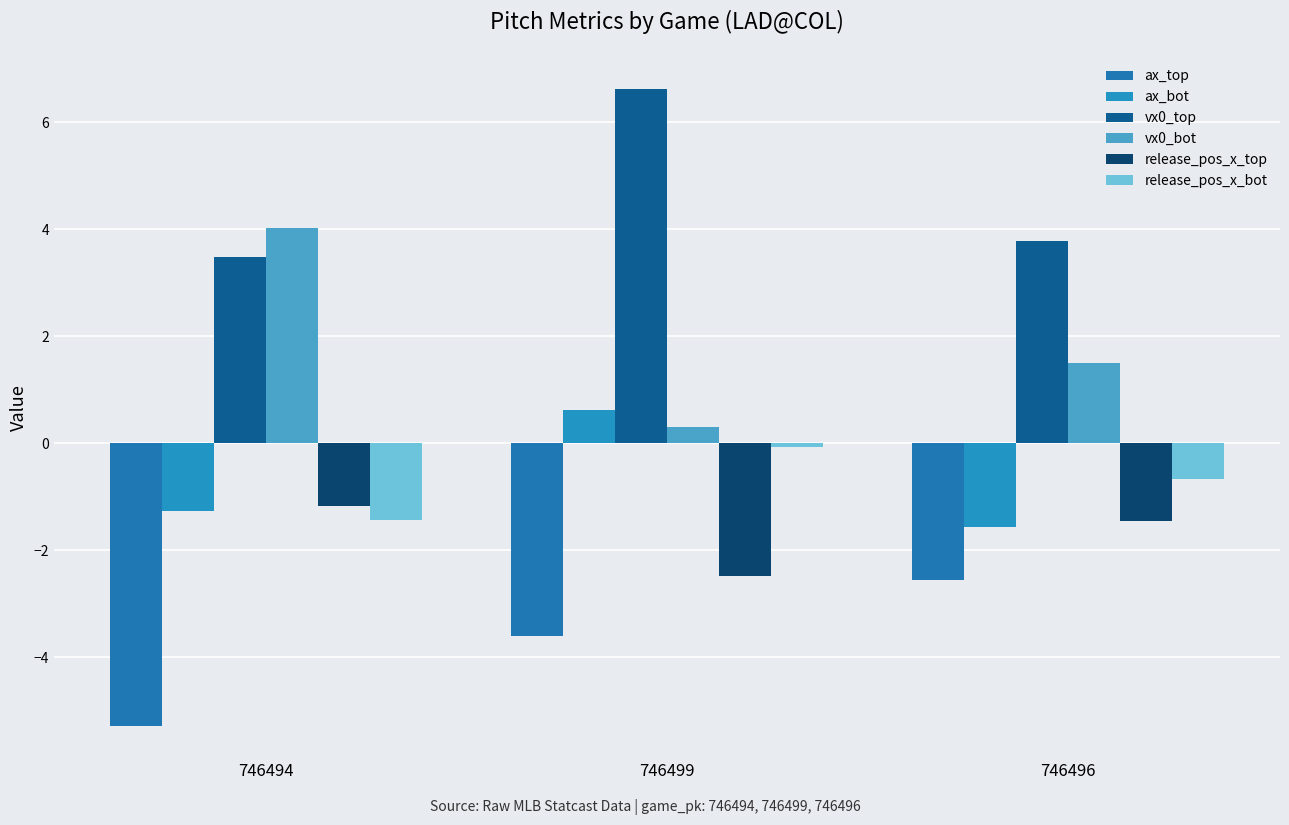

The release_pos_x_bot series shows -0.0 at 746499. True or false?

False